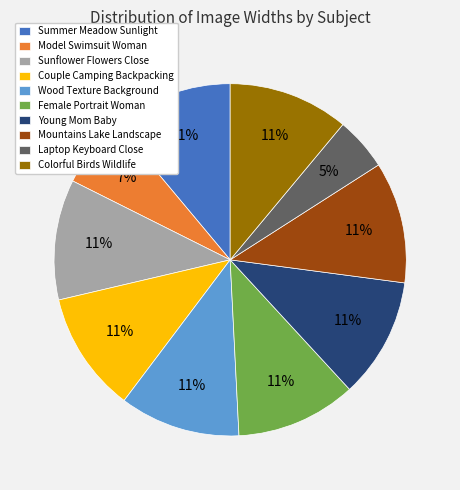

Between Mountains Lake Landscape and Model Swimsuit Woman, which is larger?

Mountains Lake Landscape